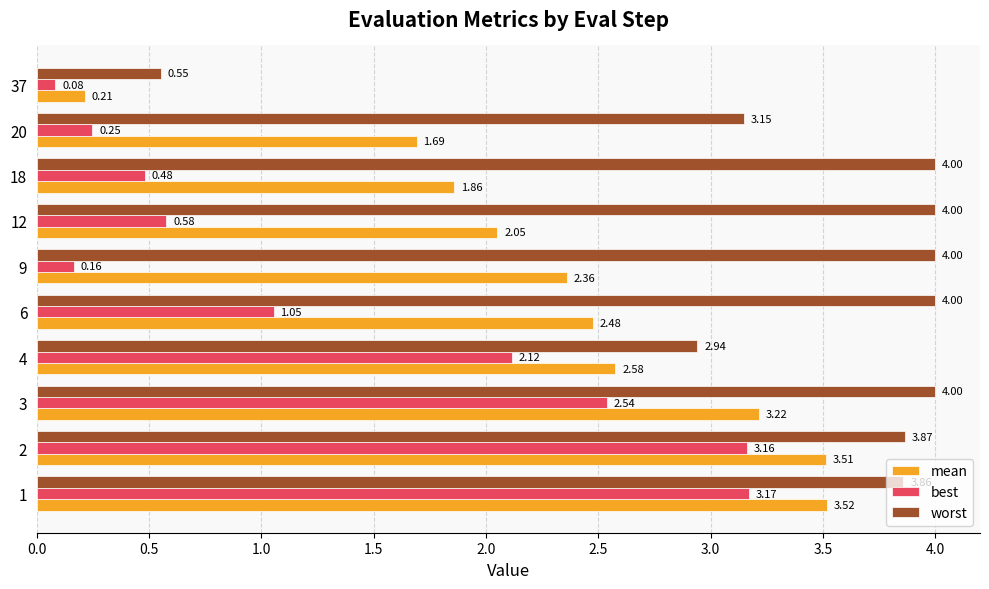

Rank the categories by mean value from lowest to highest.

37, 20, 18, 12, 9, 6, 4, 3, 2, 1